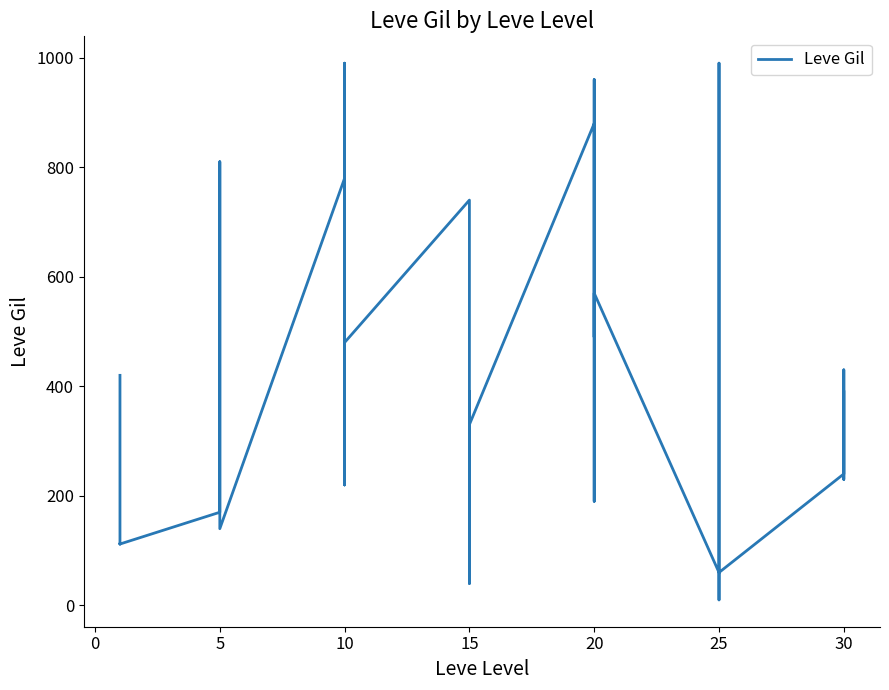

What is the average value?

404